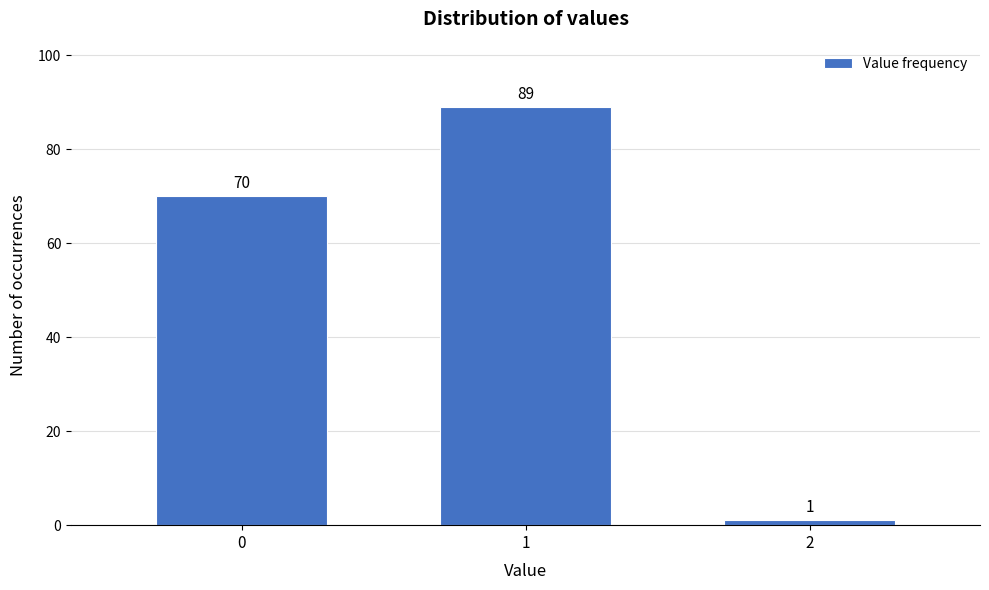

Reading right to left, list all the values displayed in this chart.

1	89	70